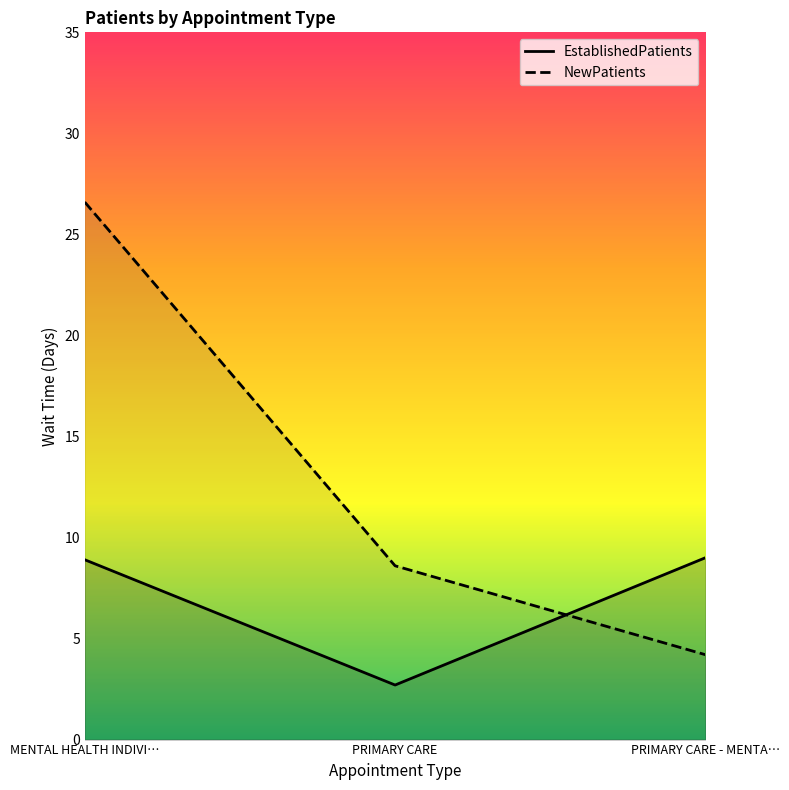

Reading right to left, transcribe all the data shown in this chart.

EstablishedPatients: 9.0	2.7	8.9
NewPatients: 4.2	8.6	26.6